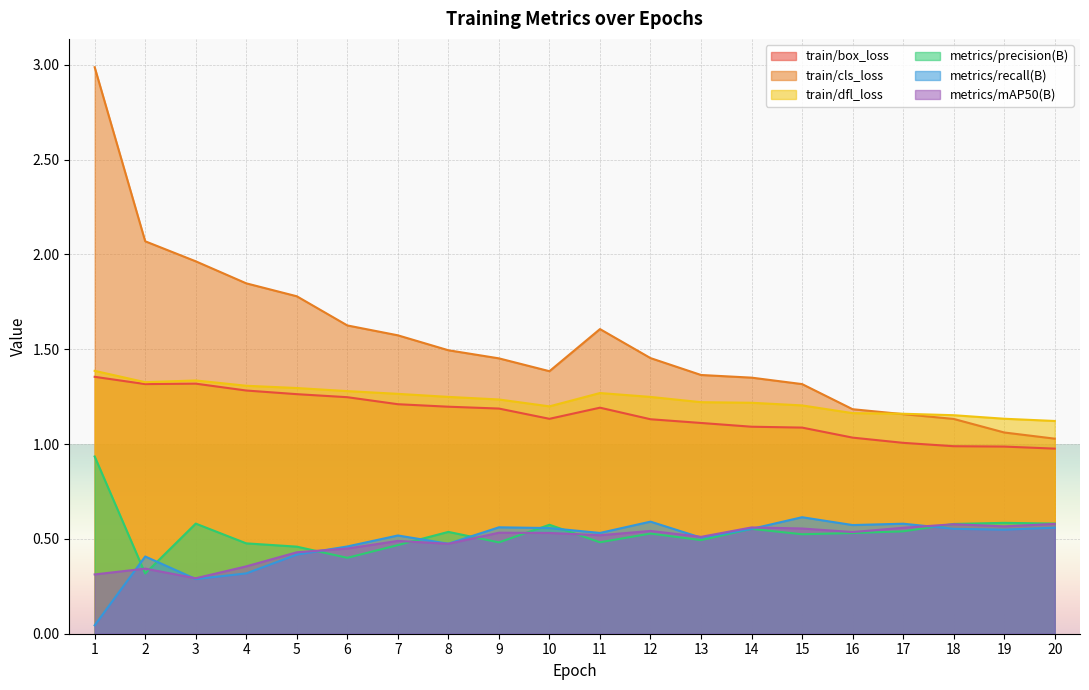

What is the difference between the maximum and second lowest values in the train/cls_loss series?

1.9